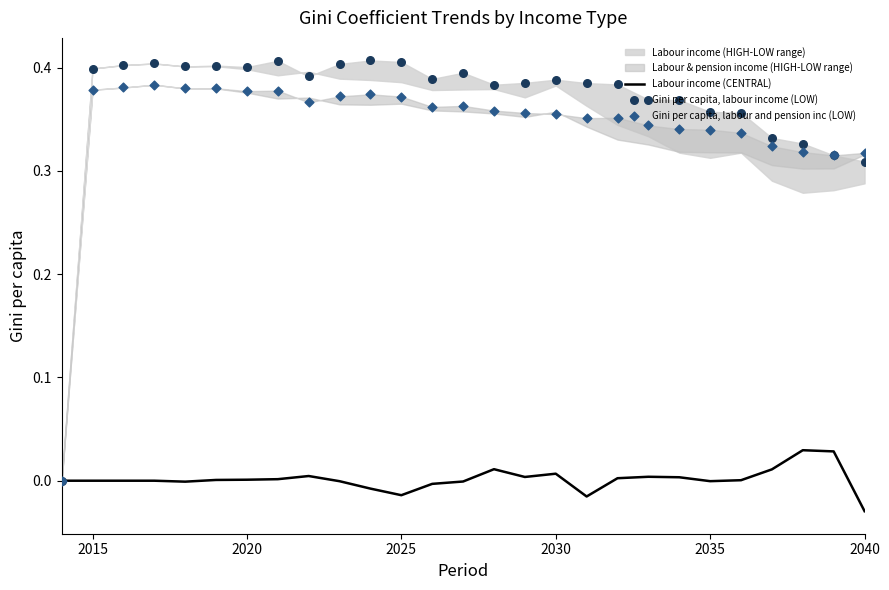

Is the value of Labour income (CENTRAL) at 24 greater than the value of Gini per capita, labour income (LOW) at 2030?

No